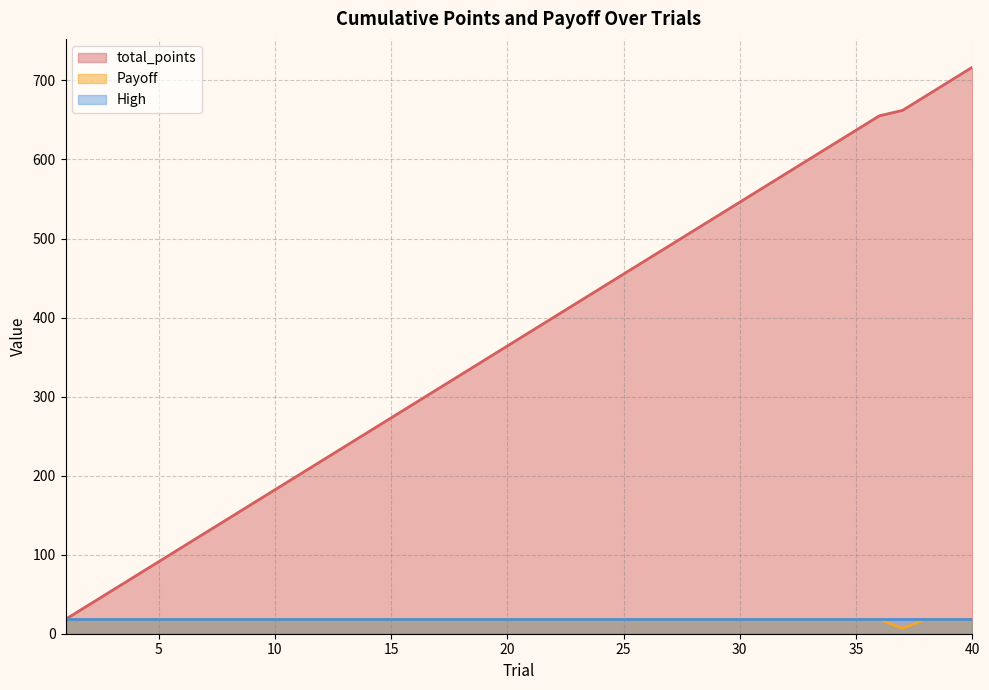

Which series changed the most between 5 and 29?

total_points